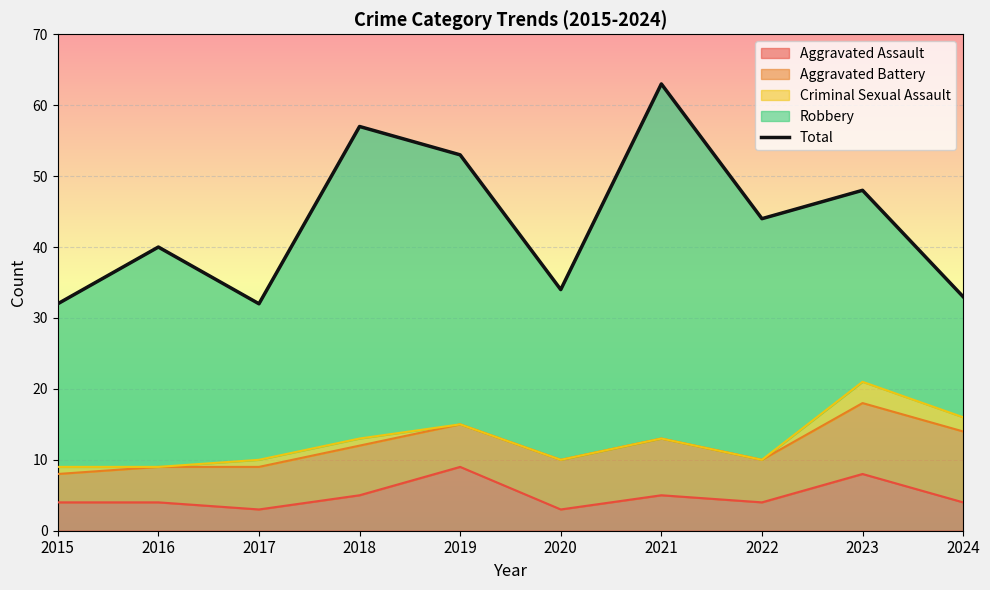

How many data points are less than 44?

5